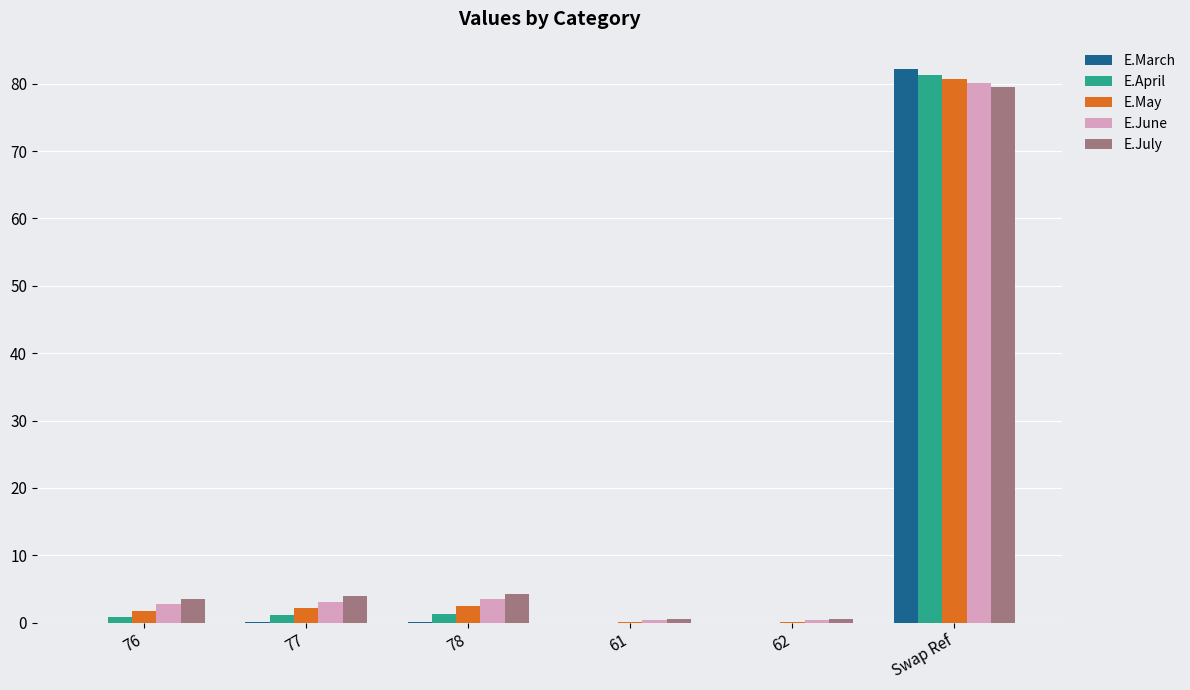

Which series has the largest range (max minus min)?

E.March